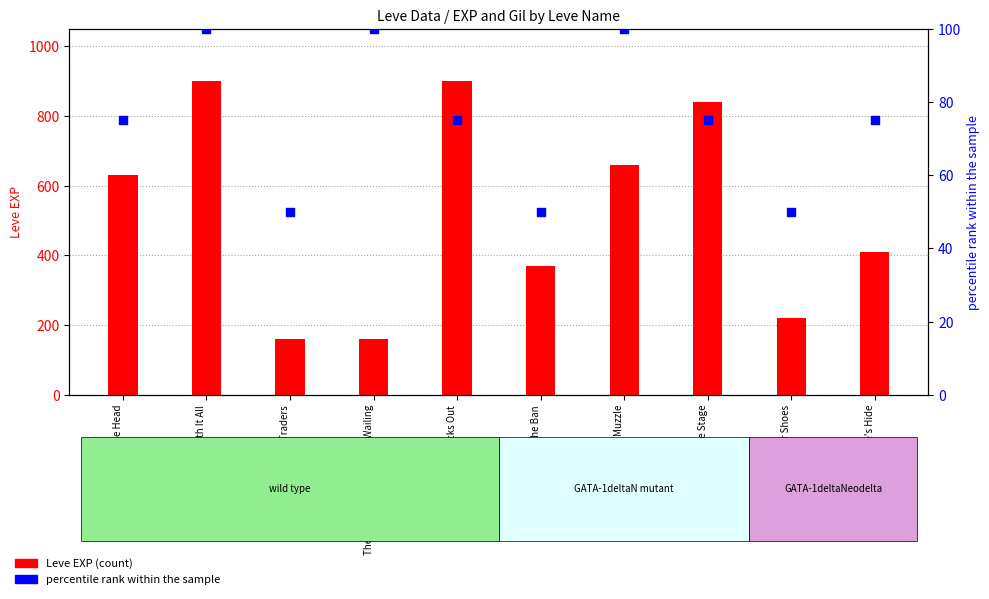

At which category is the sum across all series the highest?

Underneath It All